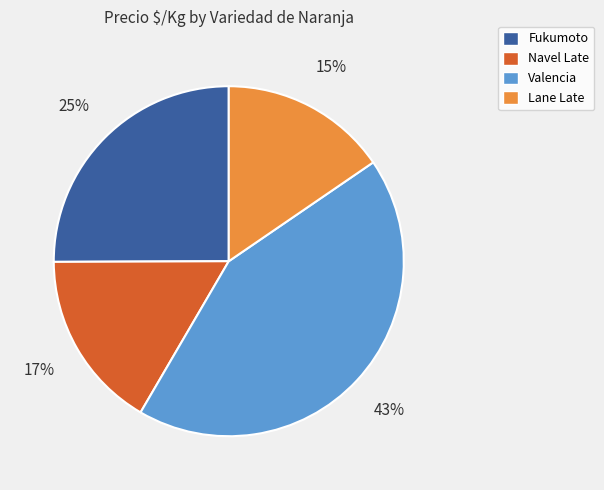

Which slice is the smallest?

Lane Late